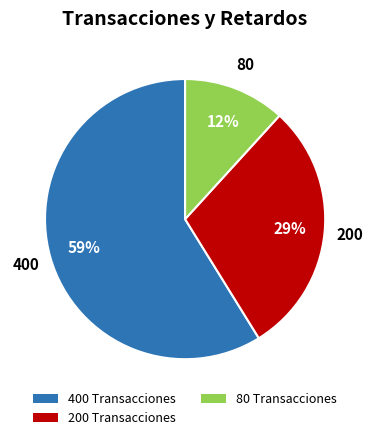

What percentage is the 200 Transacciones slice, to the nearest percent?

29%